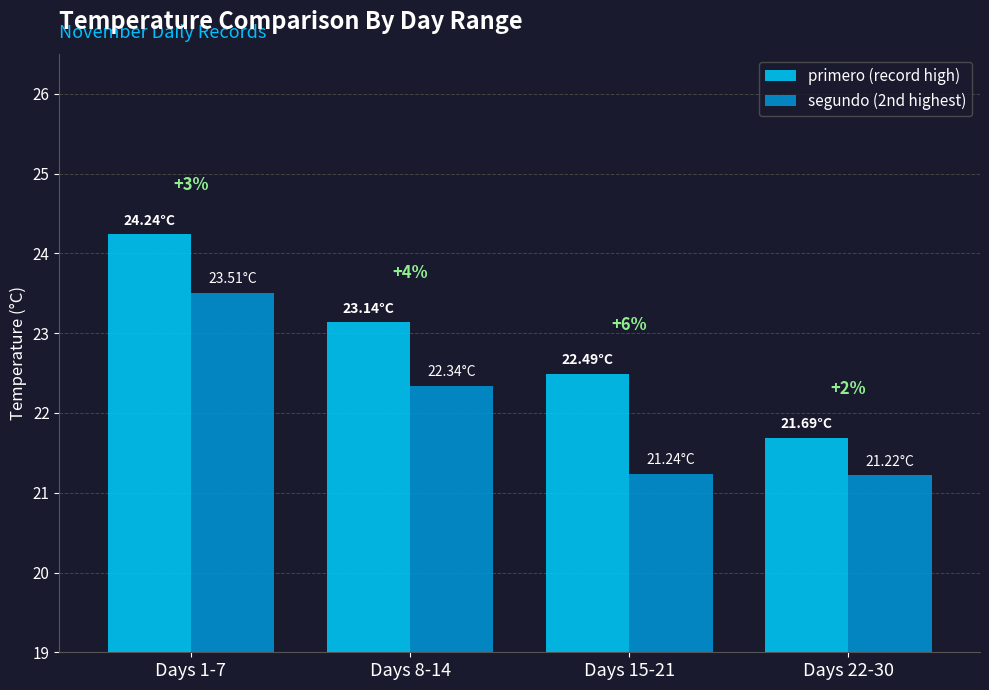

How many bars are there in each group?

2